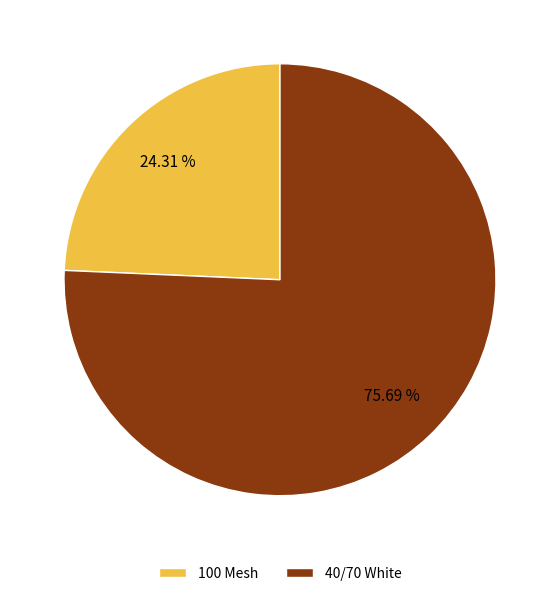

Rank the categories by value from highest to lowest.

40/70 White, 100 Mesh